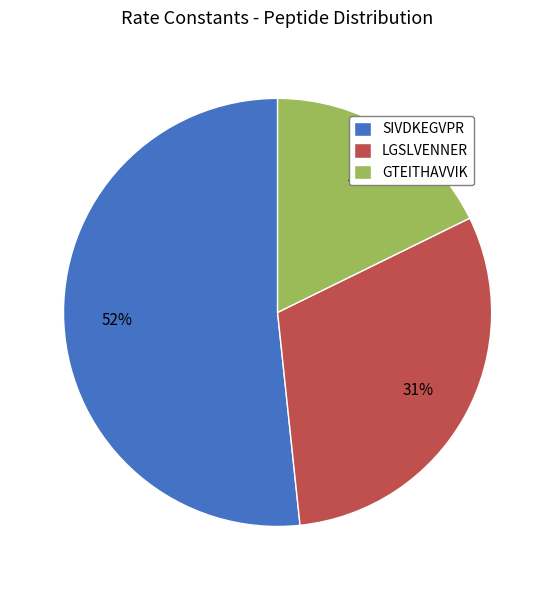

How many segments does this pie chart have?

3